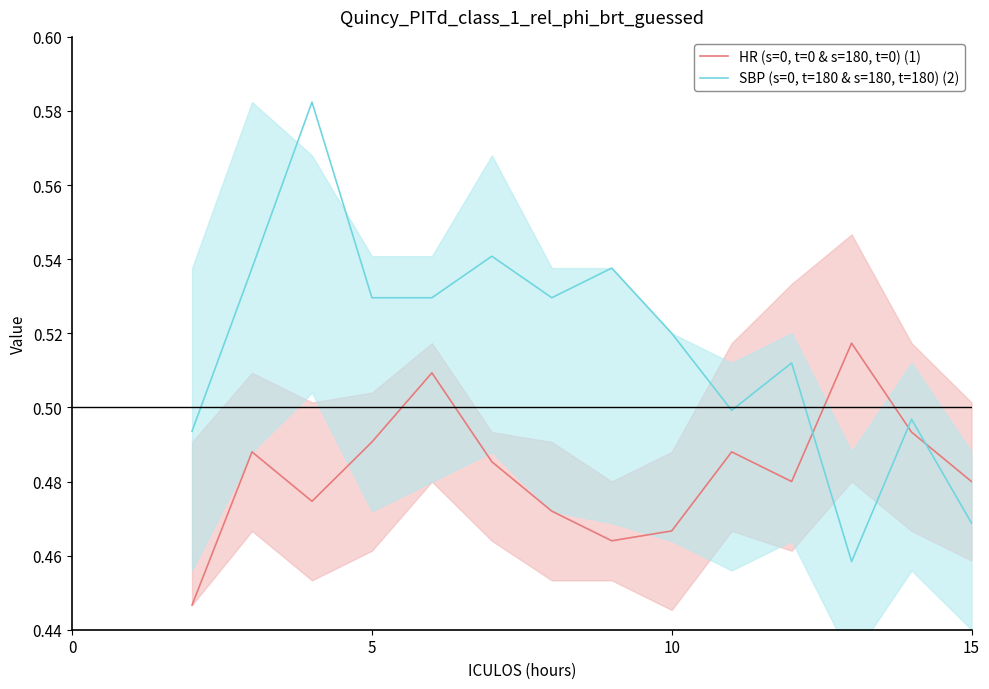

What is the minimum value for SBP (s=0, t=180 & s=180, t=180) (2)?

0.5